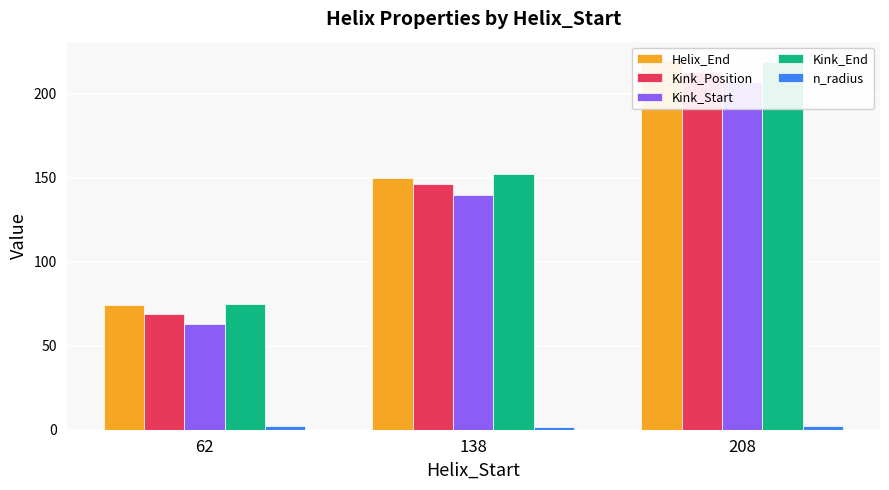

How many series are shown in this chart?

5